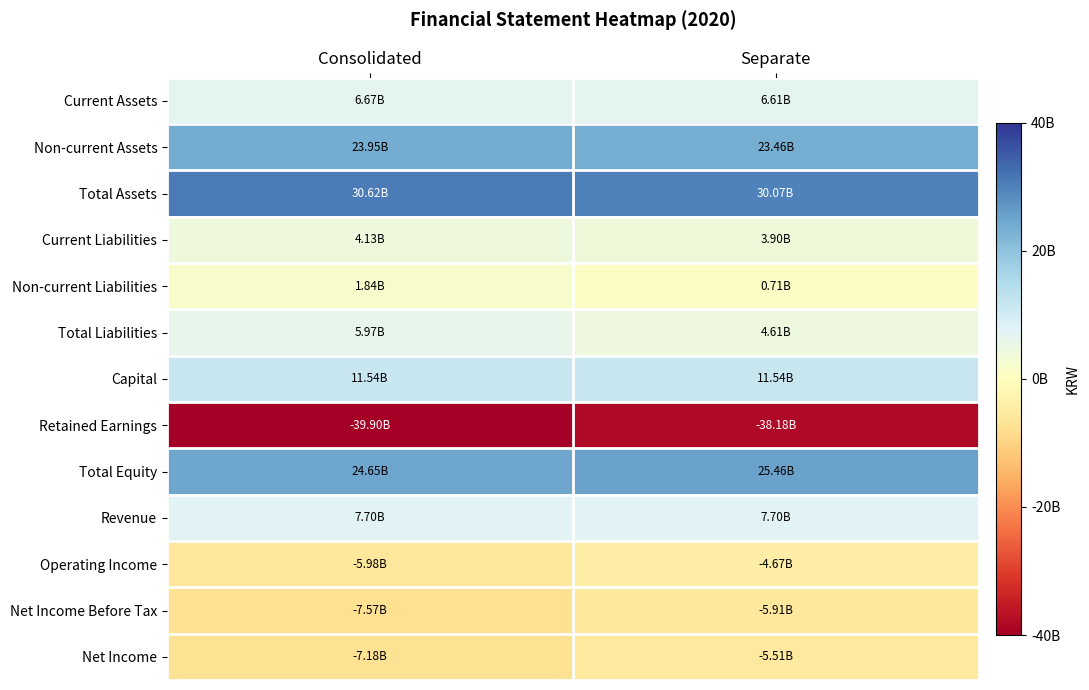

Reading left to right, transcribe all the data shown in this chart.

Current Assets: Consolidated=6667659350	Separate=6611133420
Non-current Assets: Consolidated=23949777503	Separate=23460469128
Total Assets: Consolidated=30617436853	Separate=30071602548
Current Liabilities: Consolidated=4130060897	Separate=3902015915
Non-current Liabilities: Consolidated=1836603764	Separate=710198268
Total Liabilities: Consolidated=5966664661	Separate=4612214183
Capital: Consolidated=11539031000	Separate=11539031000
Retained Earnings: Consolidated=-39895722455	Separate=-38178447481
Total Equity: Consolidated=24650772192	Separate=25459388365
Revenue: Consolidated=7696425341	Separate=7696752091
Operating Income: Consolidated=-5979078659	Separate=-4672327175
Net Income Before Tax: Consolidated=-7572751338	Separate=-5909040408
Net Income: Consolidated=-7178288116	Separate=-5514577186